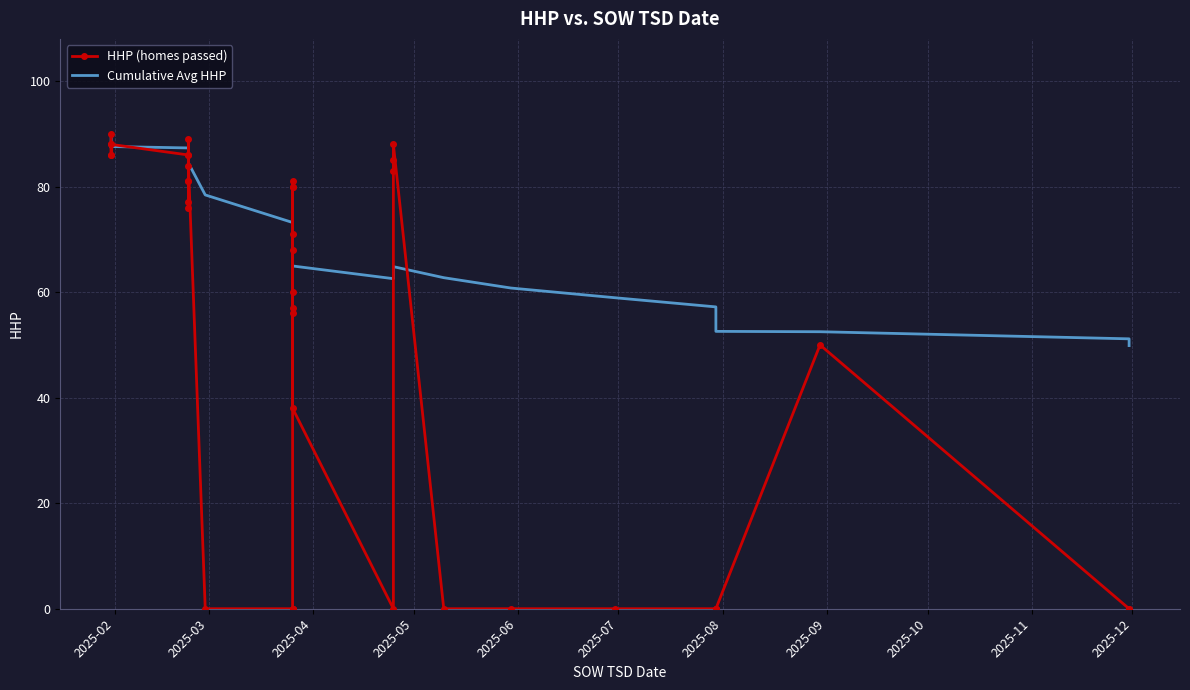

Where does the Cumulative Avg HHP series first go above 65?

2025-02